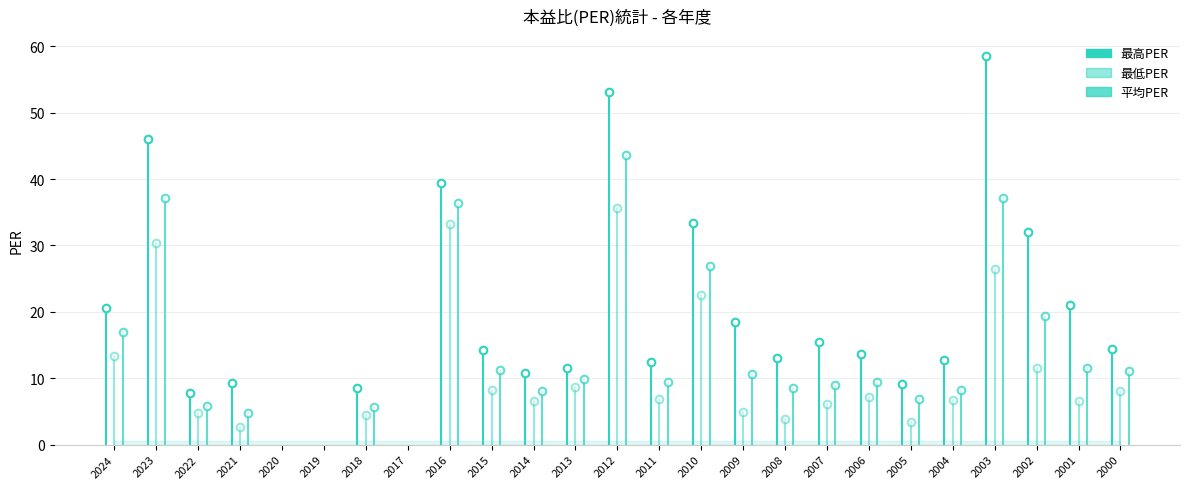

Which series contains the lowest Y value?

最低PER